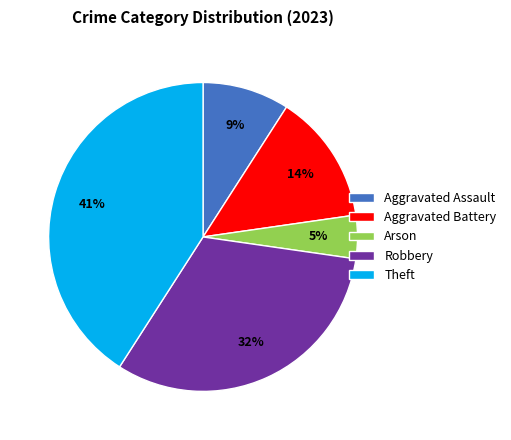

To the nearest percent, what is the average slice percentage?

20%